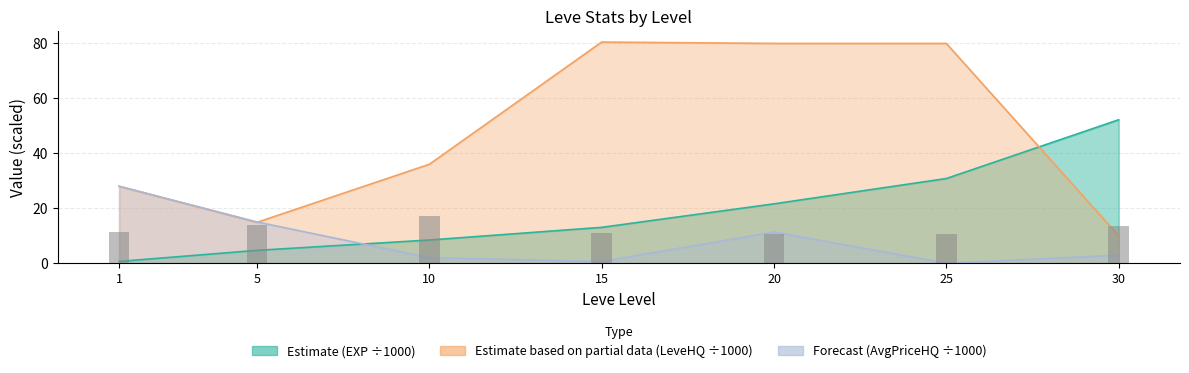

How many groups of bars are there?

7